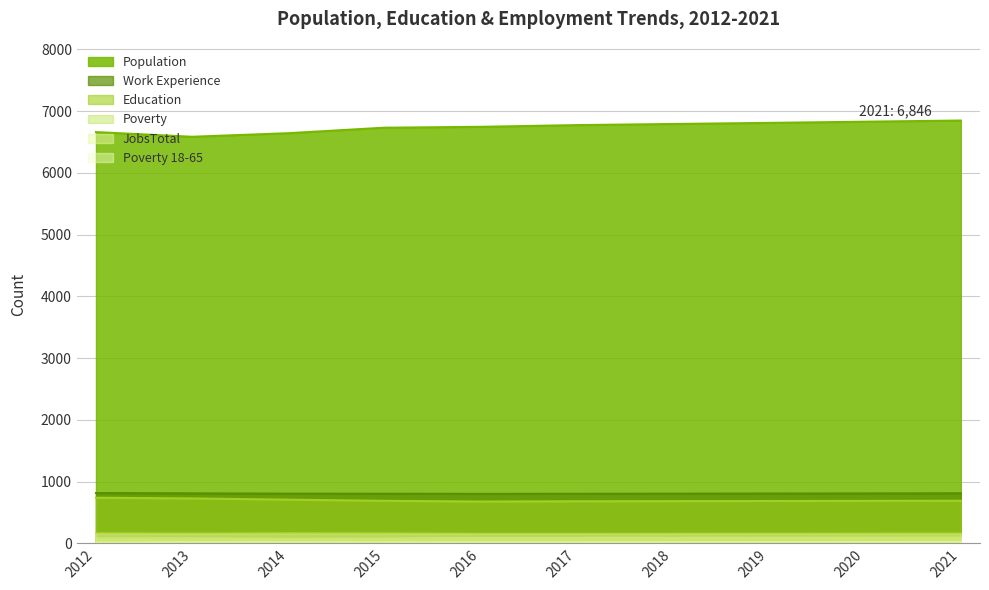

List the labels in order of Education value, largest first.

2012, 2013, 2014, 2021, 2015, 2020, 2019, 2018, 2017, 2016